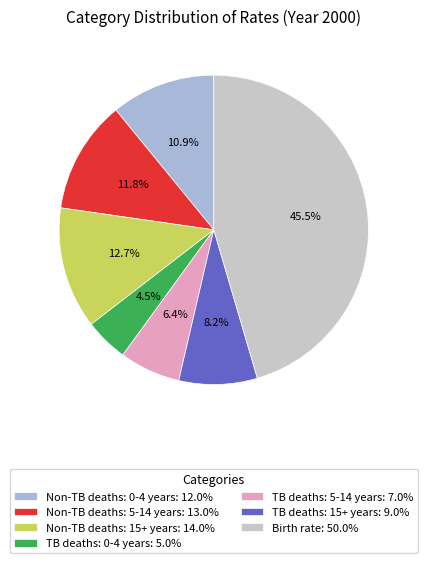

Is the sum of TB deaths: 5-14 years and Non-TB deaths: 5-14 years greater than half?

No